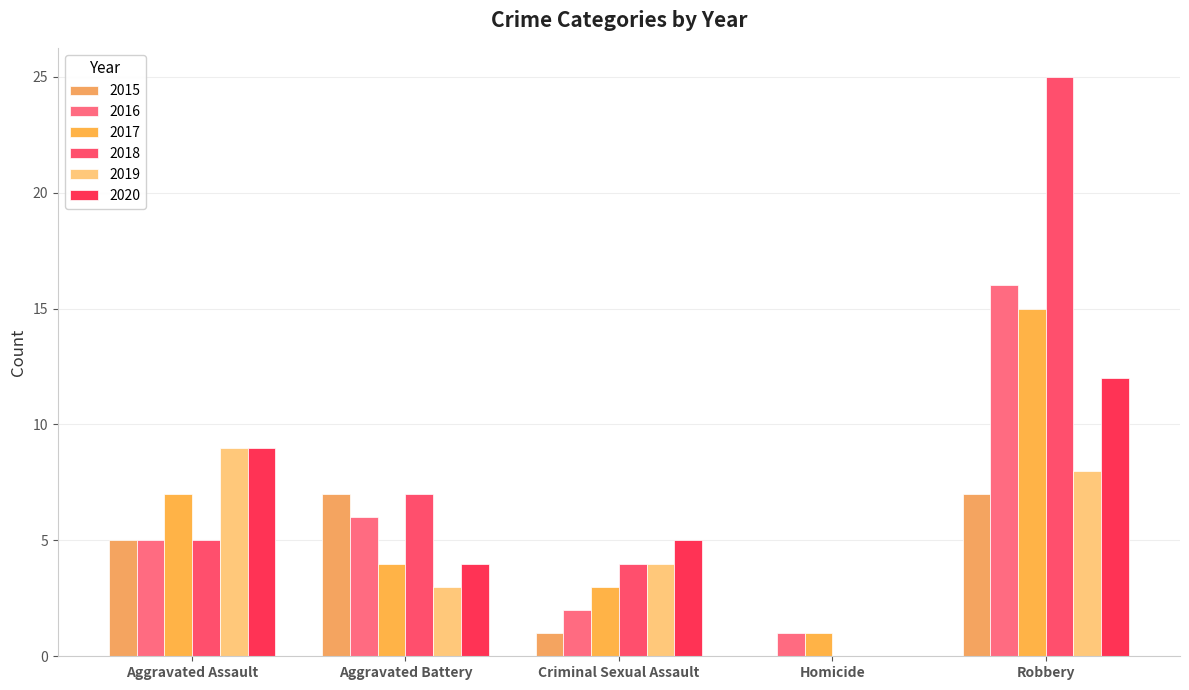

Reading left to right, transcribe all the data shown in this chart.

2015: Aggravated Assault=5	Aggravated Battery=7	Criminal Sexual Assault=1	Homicide=0	Robbery=7
2016: Aggravated Assault=5	Aggravated Battery=6	Criminal Sexual Assault=2	Homicide=1	Robbery=16
2017: Aggravated Assault=7	Aggravated Battery=4	Criminal Sexual Assault=3	Homicide=1	Robbery=15
2018: Aggravated Assault=5	Aggravated Battery=7	Criminal Sexual Assault=4	Homicide=0	Robbery=25
2019: Aggravated Assault=9	Aggravated Battery=3	Criminal Sexual Assault=4	Homicide=0	Robbery=8
2020: Aggravated Assault=9	Aggravated Battery=4	Criminal Sexual Assault=5	Homicide=0	Robbery=12